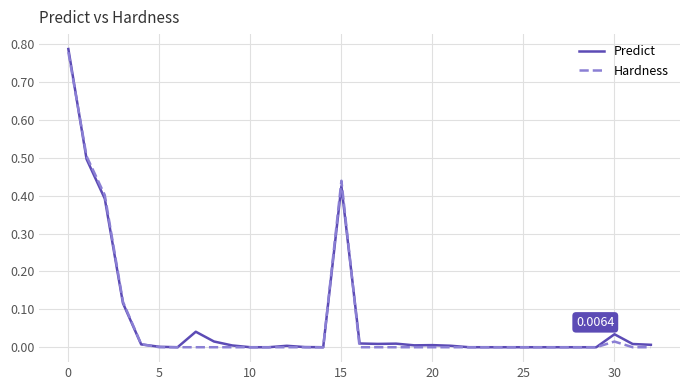

Which series has the largest range (max minus min)?

Predict